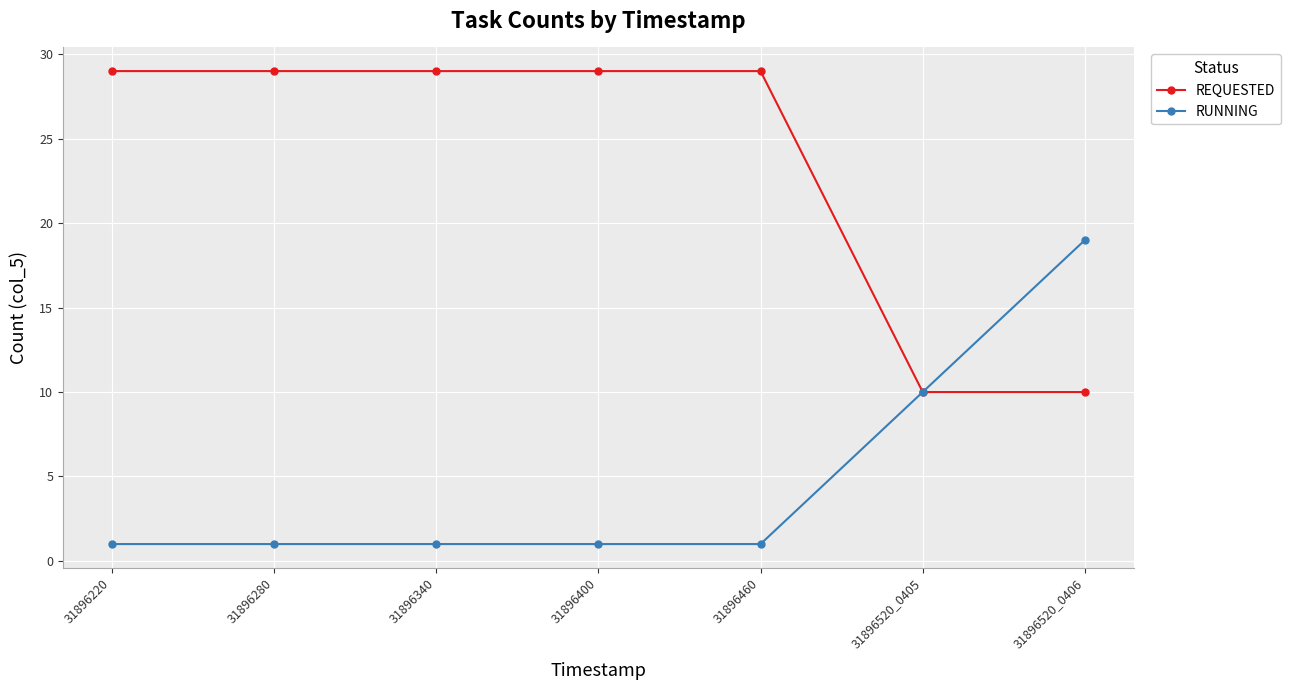

What is the sum of the REQUESTED values at 31896460 and 31896520_0405?

39